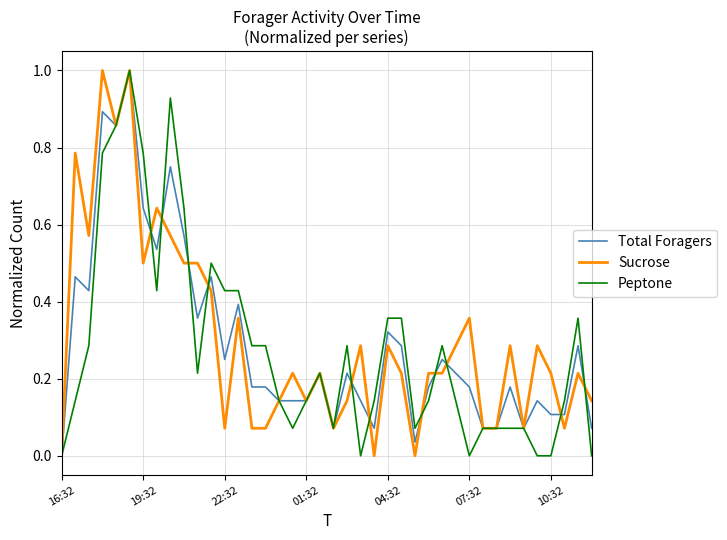

What is the maximum value shown in the chart?

1.0